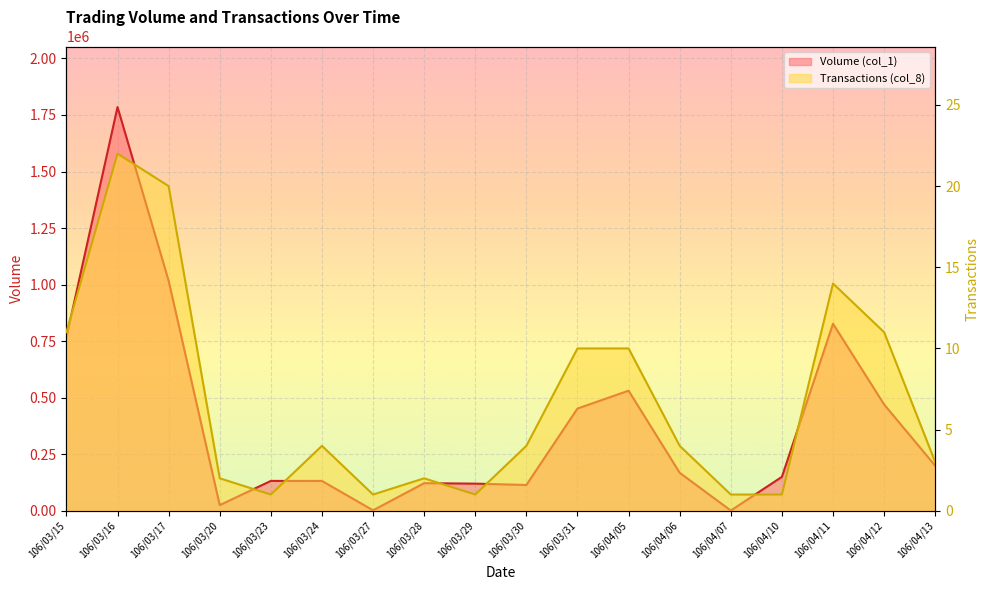

Is it true that Volume (col_1) equals 199000 at 106/04/13?

True